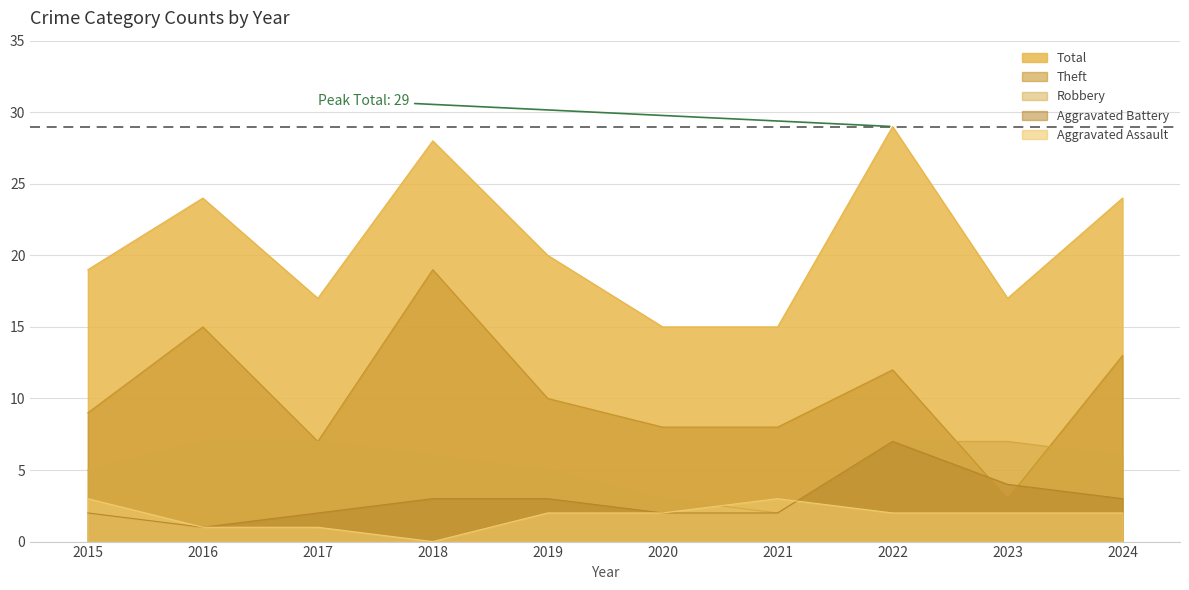

Which series has the largest total across all categories?

Total